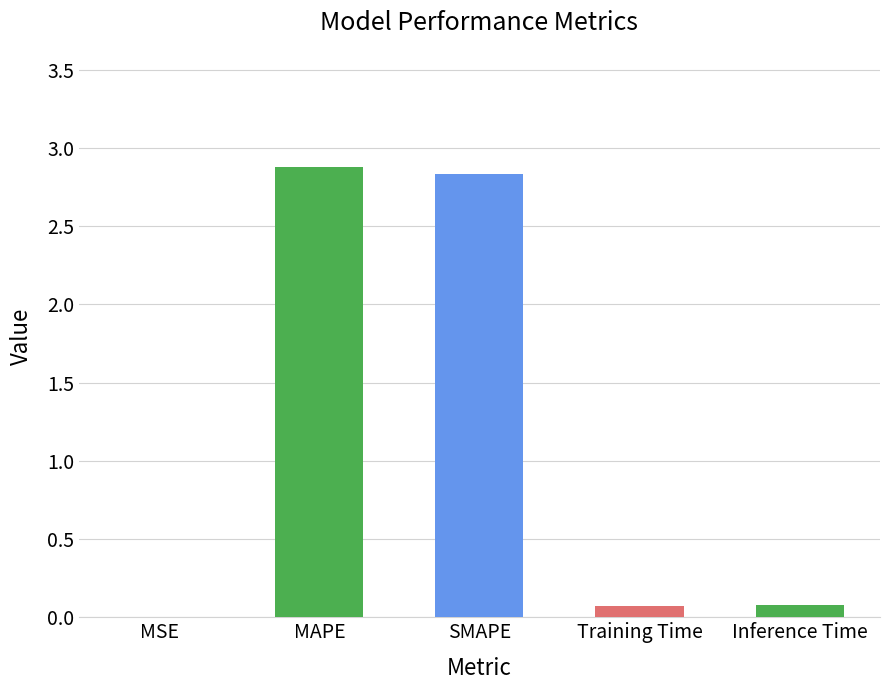

Between Training Time and MSE, which is larger?

Training Time